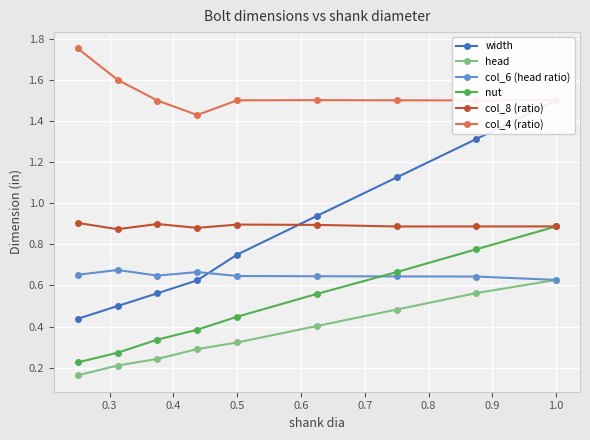

True or false: col_8 (ratio) and col_4 (ratio) cross at least once.

False